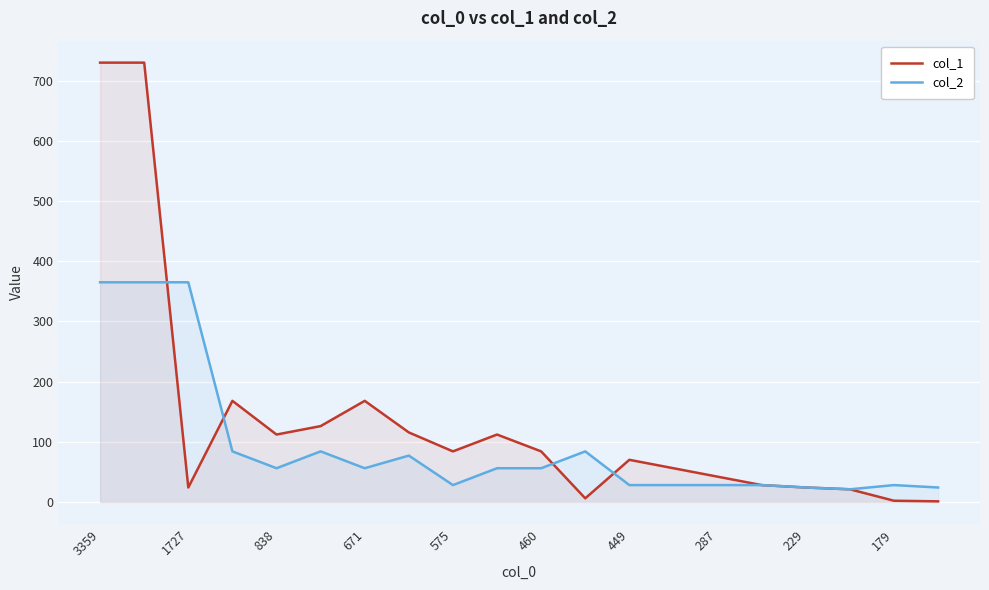

How many categories are shown in the chart?

20